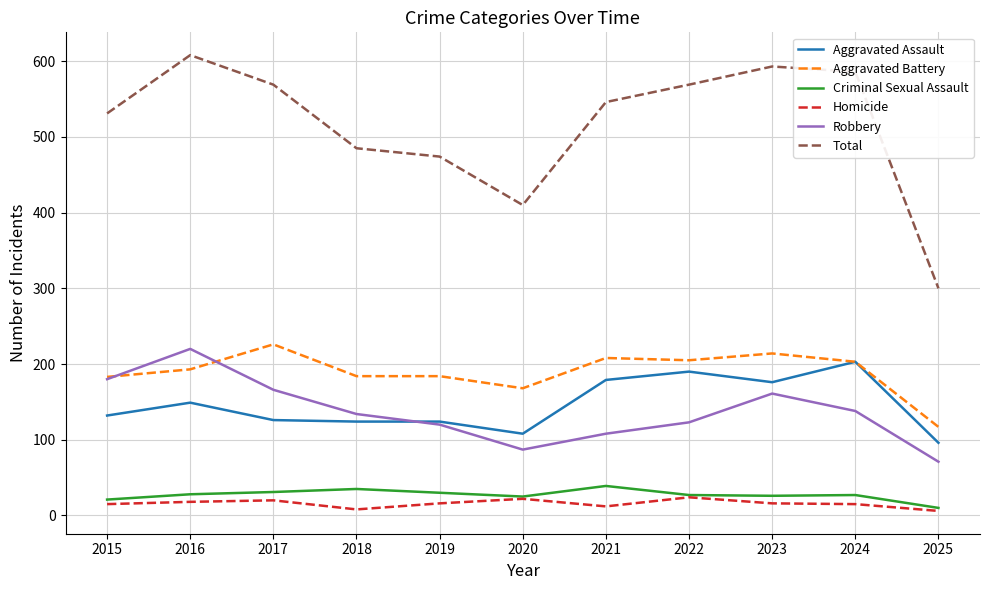

True or false: Total and Aggravated Assault intersect in this chart.

False